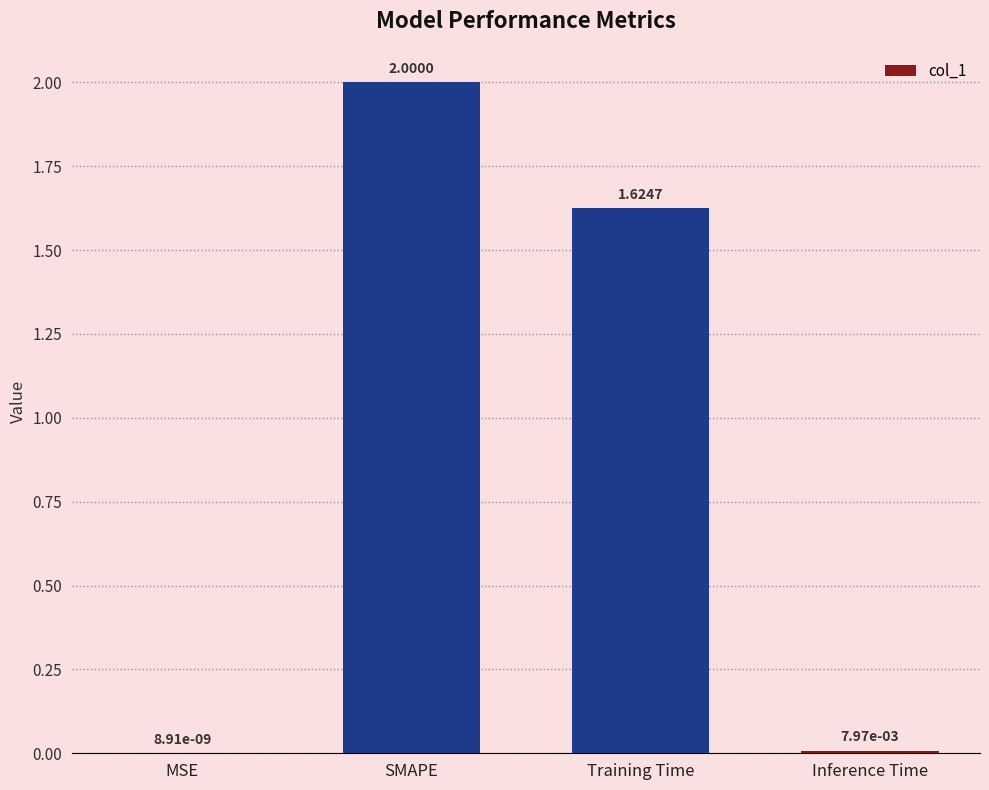

True or false: the data shows 2.0 at SMAPE.

True